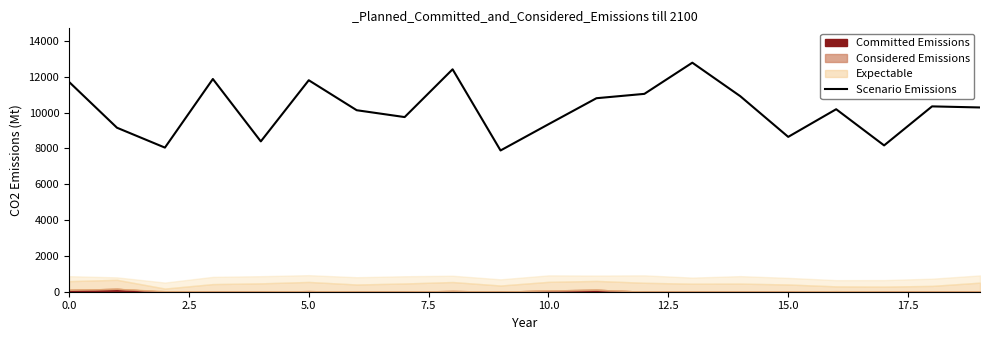

Which label corresponds to the smallest value in the chart?

9